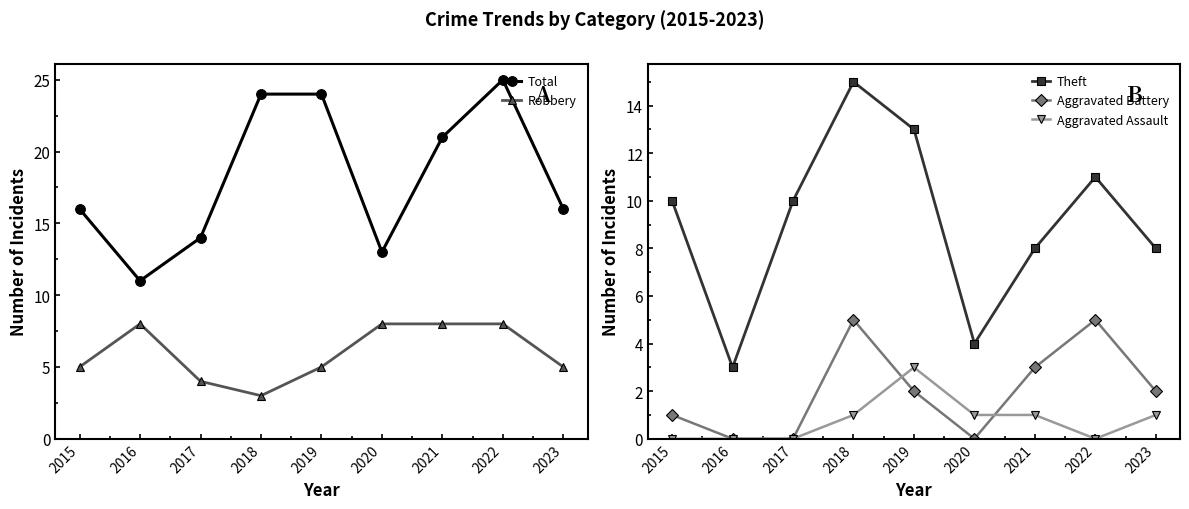

Reading right to left, transcribe all the data shown in this chart.

Total: 2023=16	2022=25	2021=21	2020=13	2019=24	2018=24	2017=14	2016=11	2015=16
Robbery: 2023=5	2022=8	2021=8	2020=8	2019=5	2018=3	2017=4	2016=8	2015=5
Theft: 2023=8	2022=11	2021=8	2020=4	2019=13	2018=15	2017=10	2016=3	2015=10
Aggravated Battery: 2023=2	2022=5	2021=3	2020=0	2019=2	2018=5	2017=0	2016=0	2015=1
Aggravated Assault: 2023=1	2022=0	2021=1	2020=1	2019=3	2018=1	2017=0	2016=0	2015=0